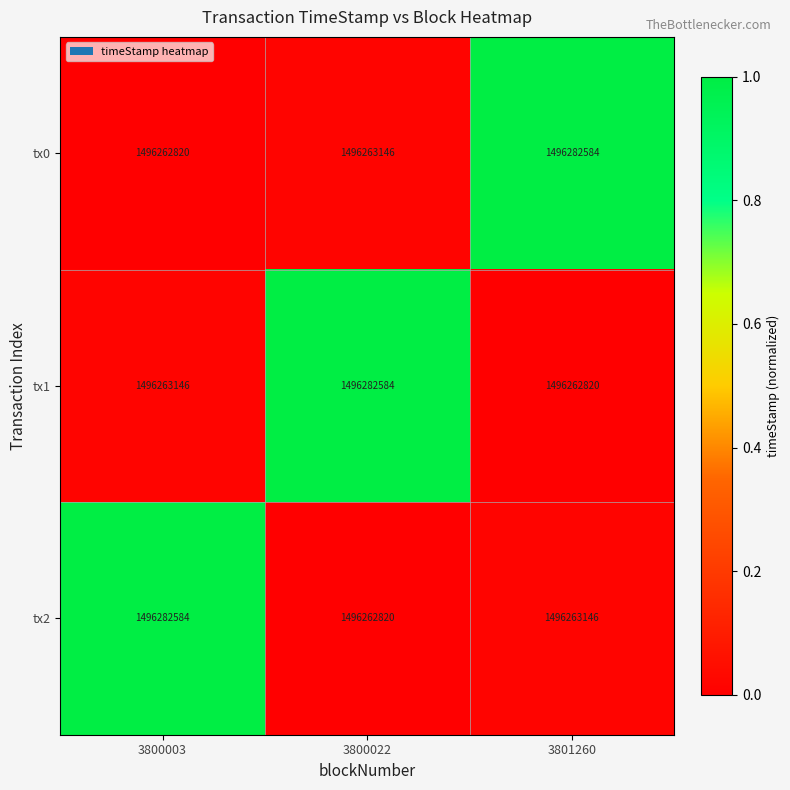

Is the value of tx2 at 3800022 greater than the value of tx1 at 3800022?

No